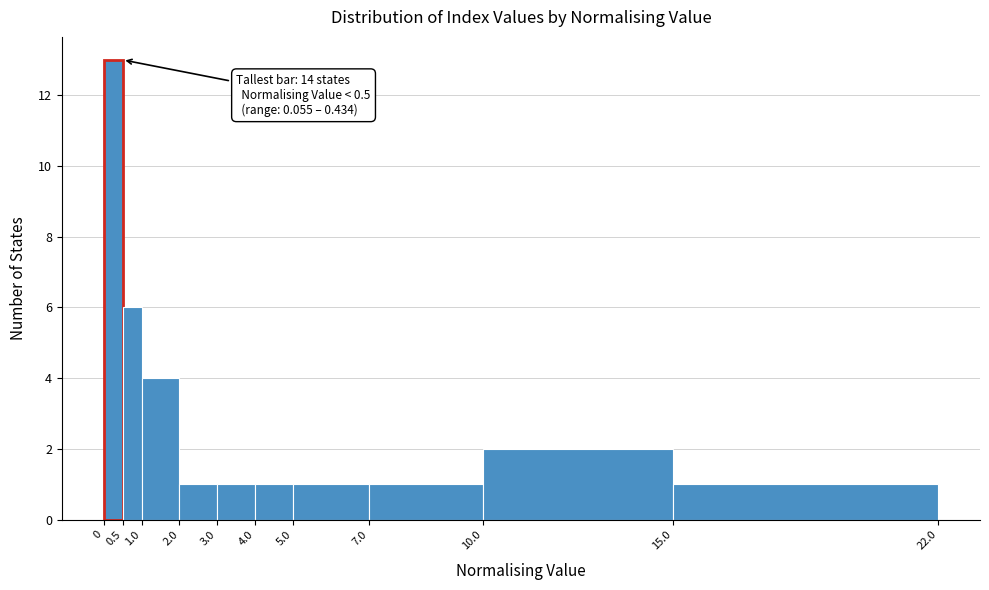

Over which range of the x-axis is the bar tallest?

0 to 0.5